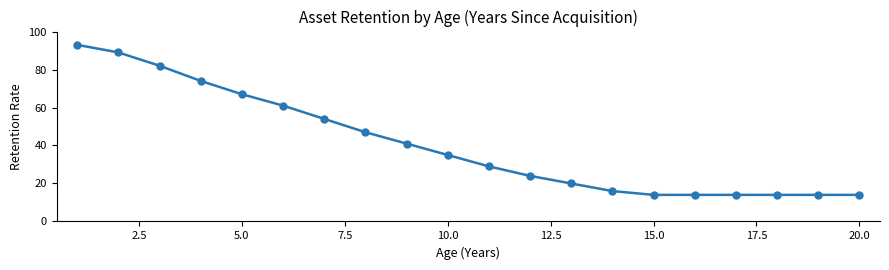

Reading right to left, transcribe all the data shown in this chart.

14	14	14	14	14	14	16	20	24	29	35	41	47	54	61	67	74	82	89	93